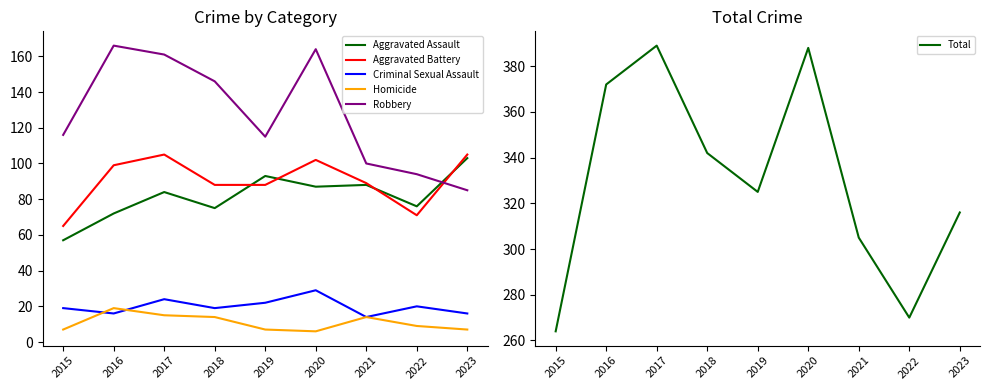

Is it true that Criminal Sexual Assault equals 8 at 2015?

False